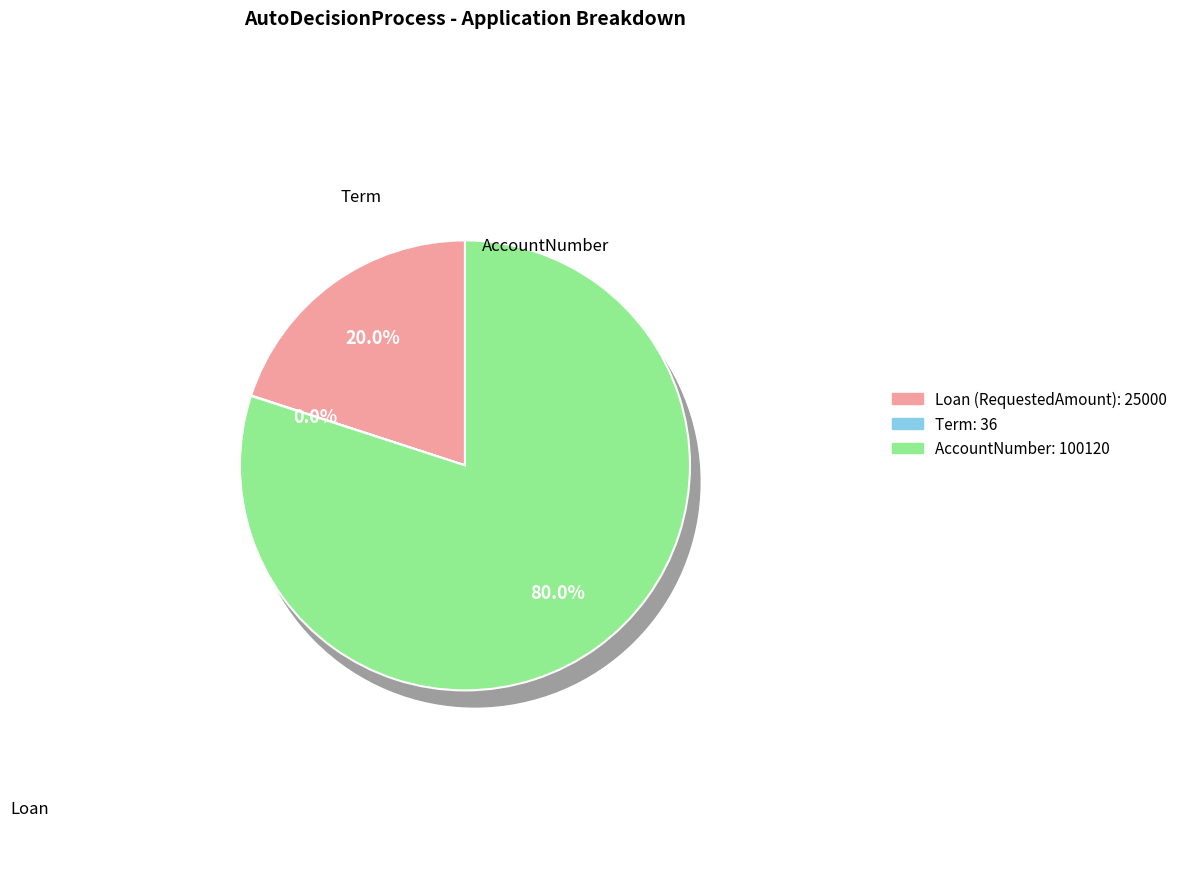

To the nearest percent, what portion does AccountNumber represent?

80%